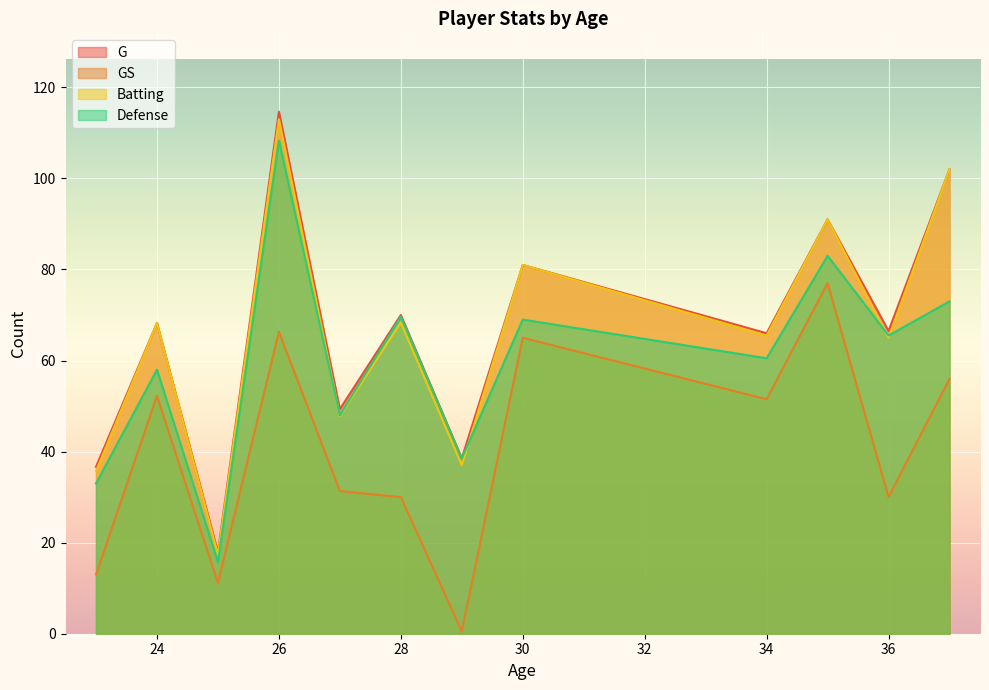

True or false: GS and Defense intersect in this chart.

False